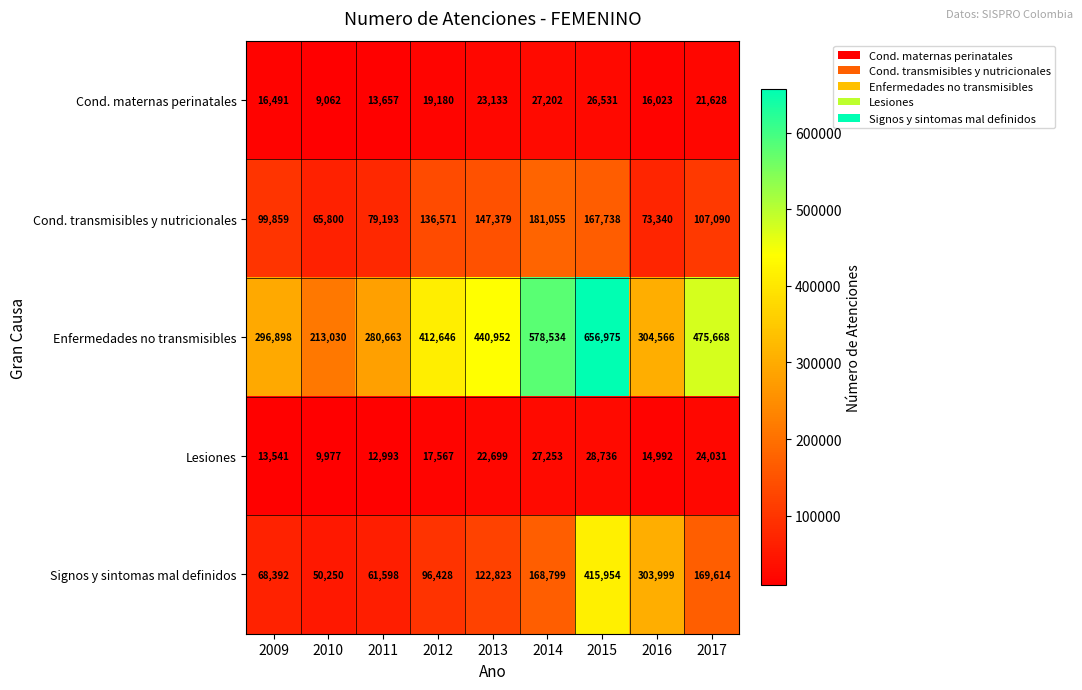

What is the difference between the highest and lowest values at 2012?

395079